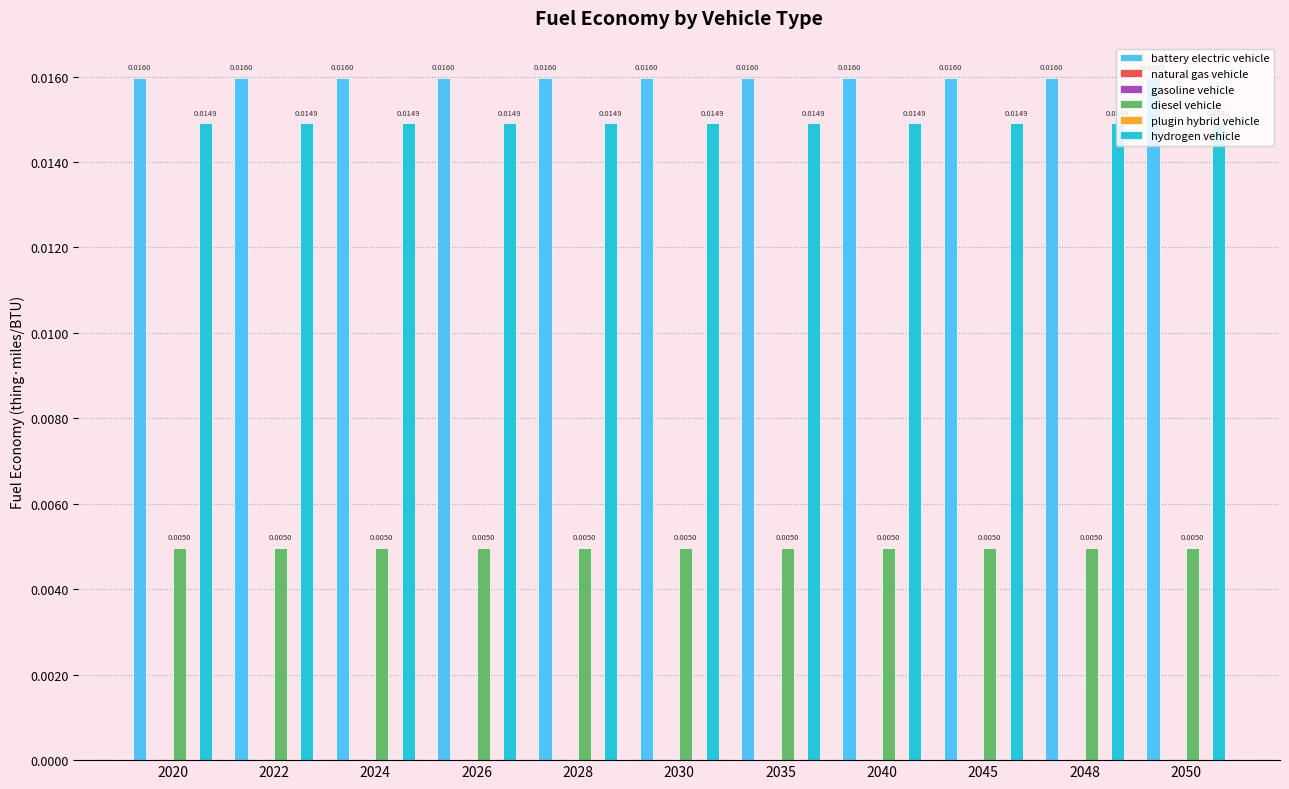

The value of gasoline vehicle at 2035 is 0.0. True or false?

True